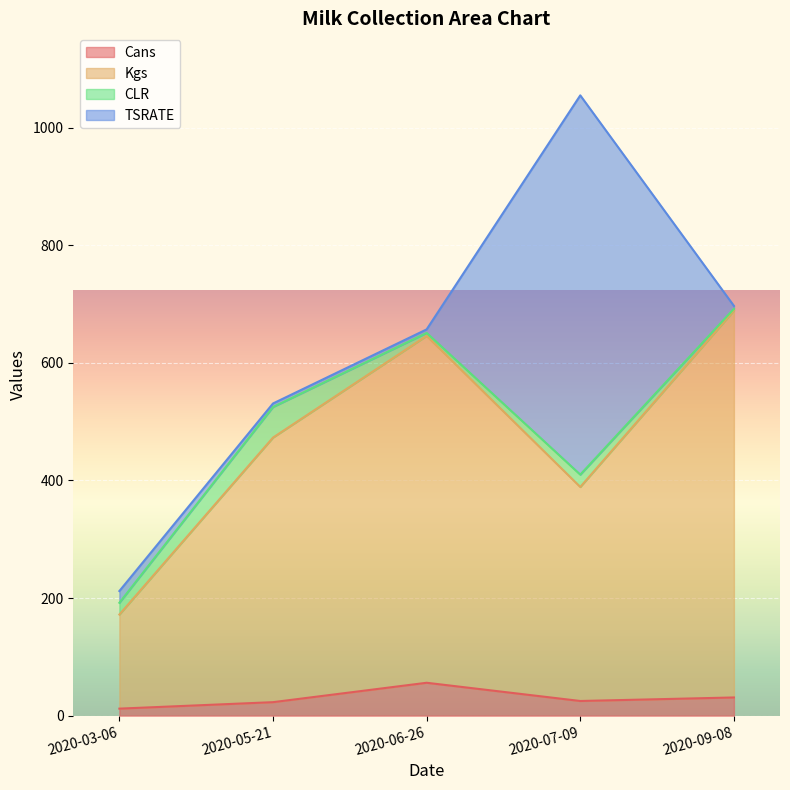

Is the value of Kgs at 2020-05-21 greater than the value of Cans at 2020-07-09?

Yes